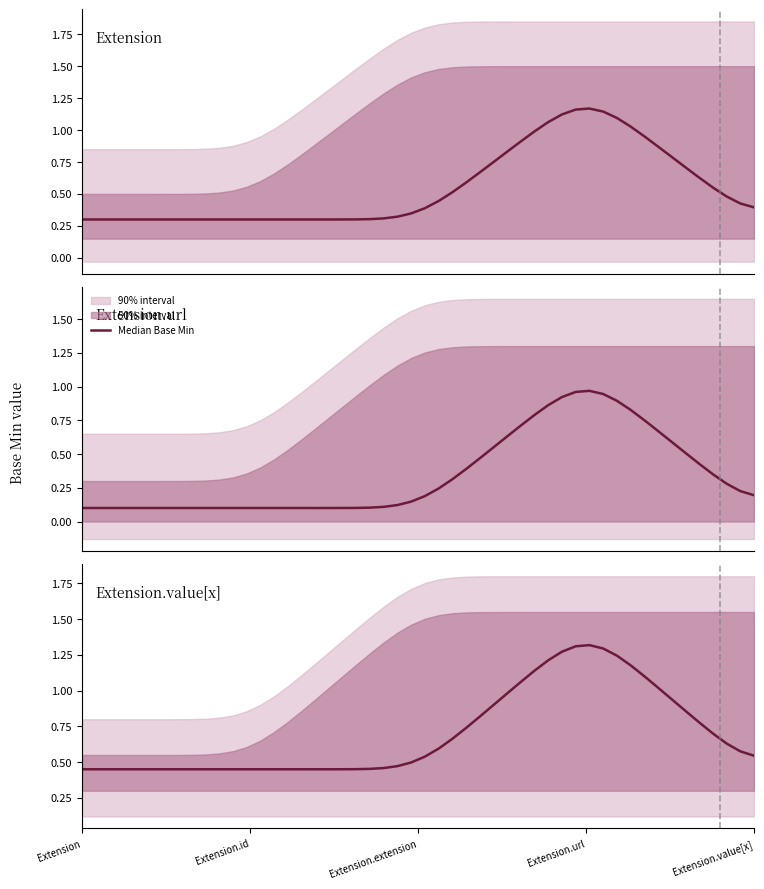

Which series has the largest range (max minus min)?

Base Min